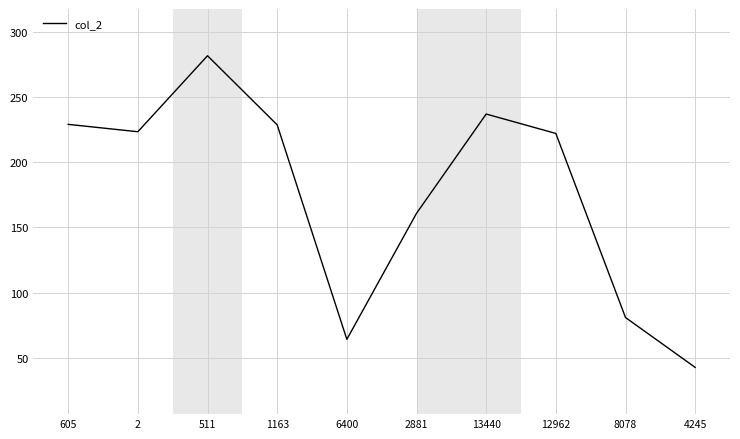

Which category has the lowest value across all series?

4245